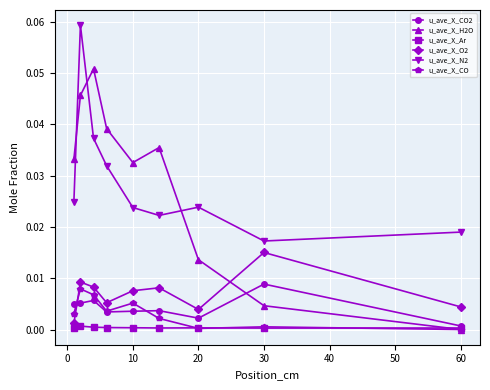

True or false: u_ave_X_N2 and u_ave_X_CO2 intersect in this chart.

False